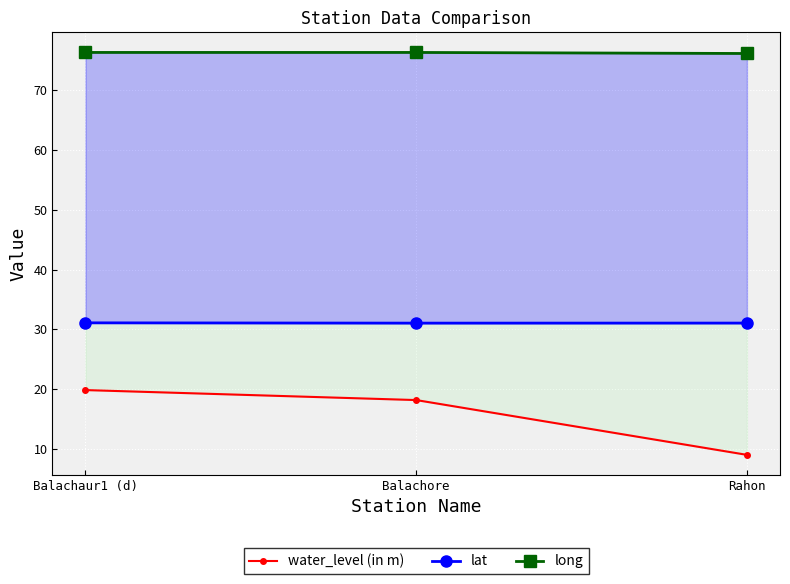

Rank the series by their average value, from highest to lowest.

long, lat, water_level (in m)